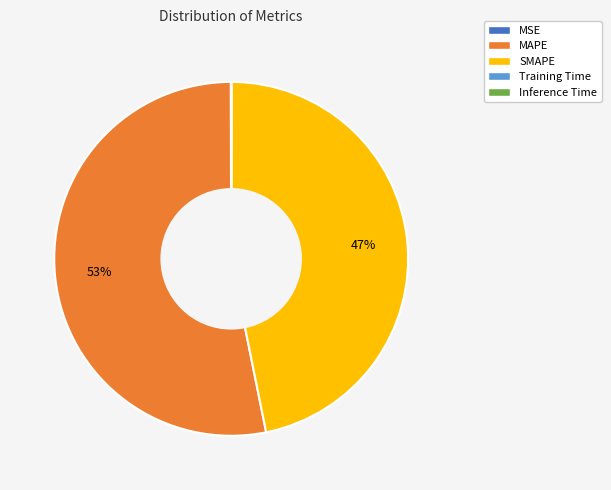

Which category has the biggest portion of the pie?

MAPE